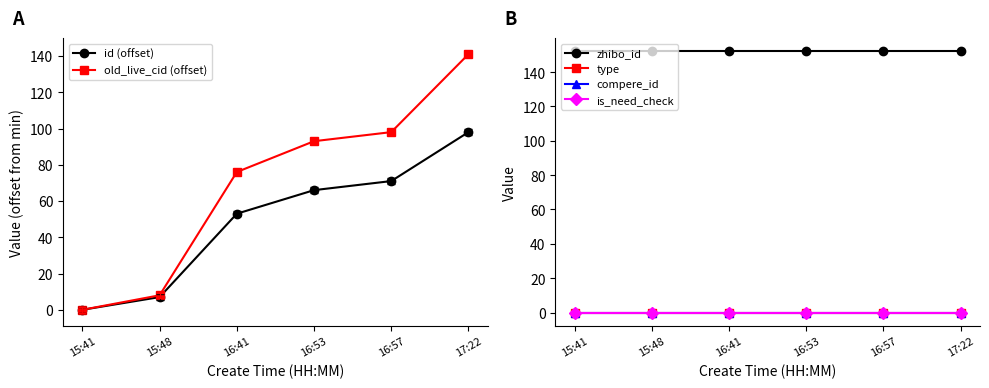

Between 15:48 and 16:41, which is larger?

16:41